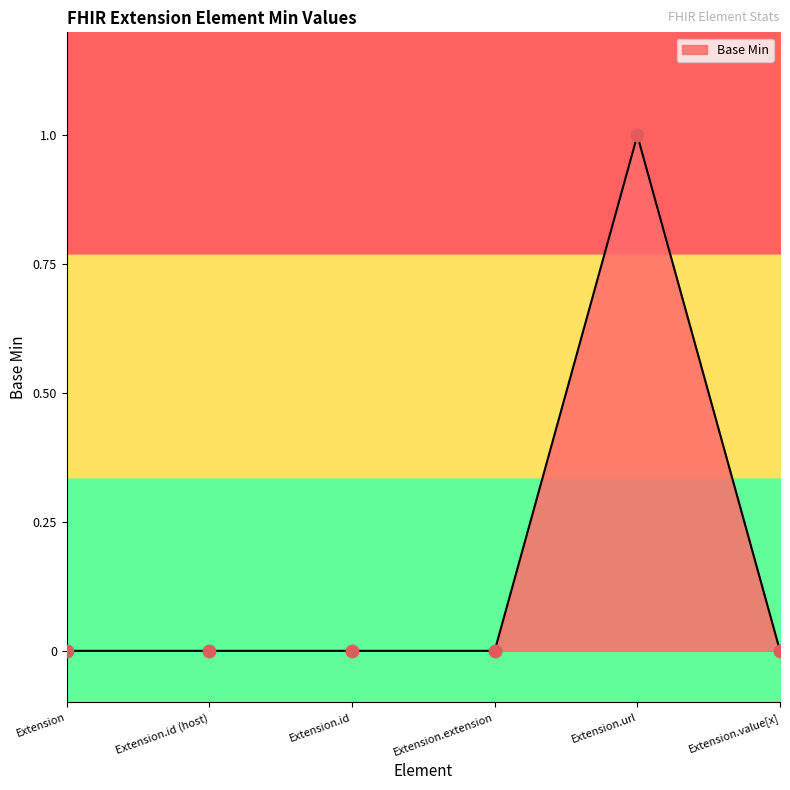

Between Extension.id and Extension.url, which is larger?

Extension.url